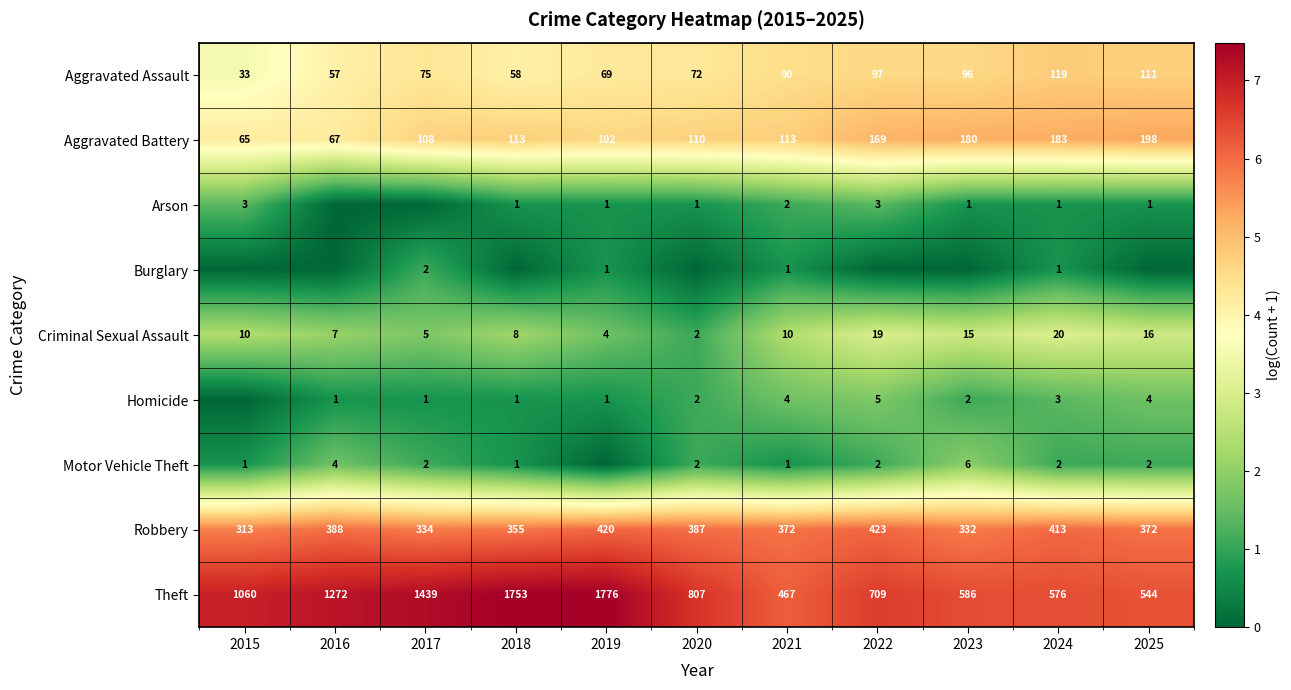

At which label does Theft first exceed 807?

2015